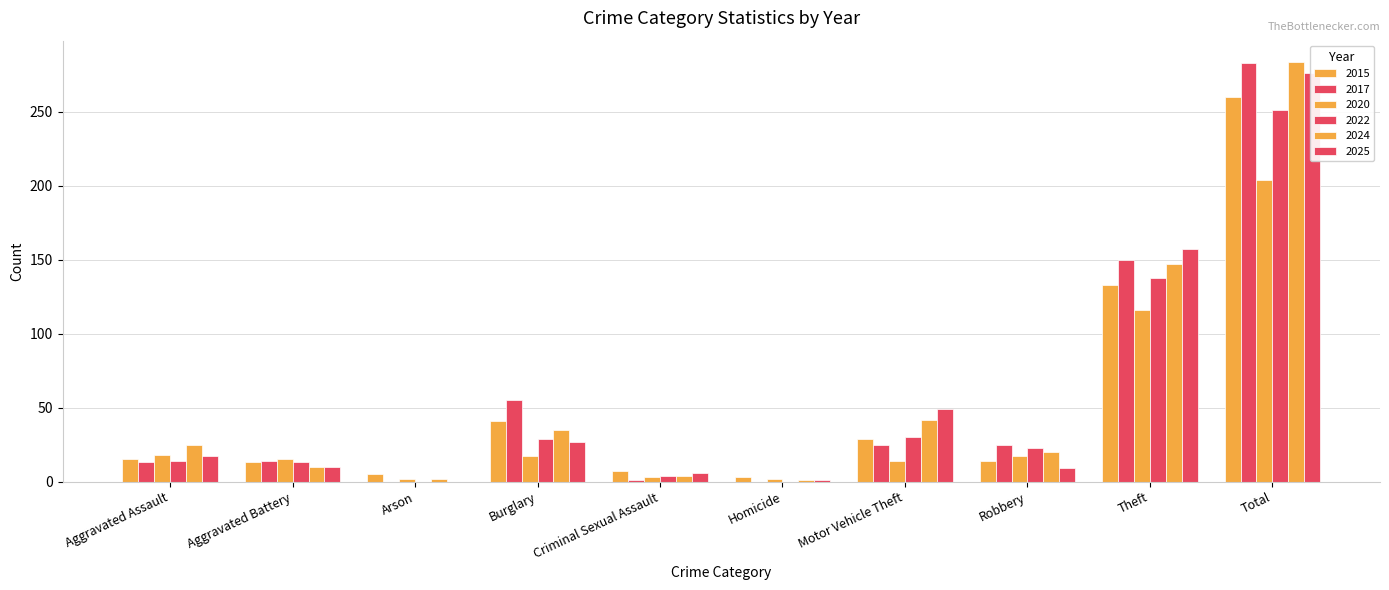

What is the label of the 7th bar from the left?

Motor Vehicle Theft